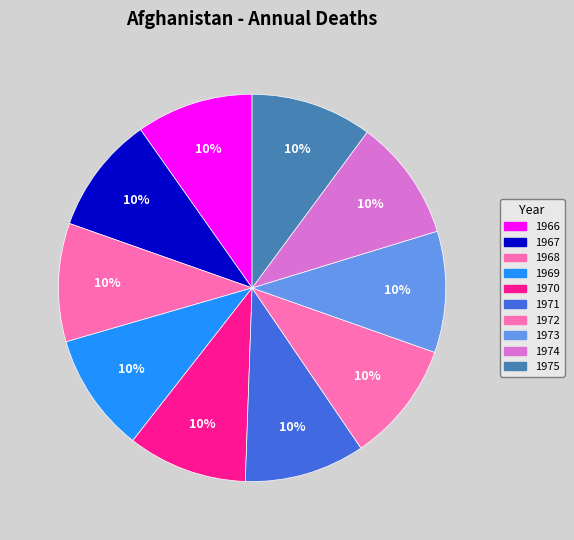

To the nearest percent, what is the combined percentage of 1970 and 1968?

20%